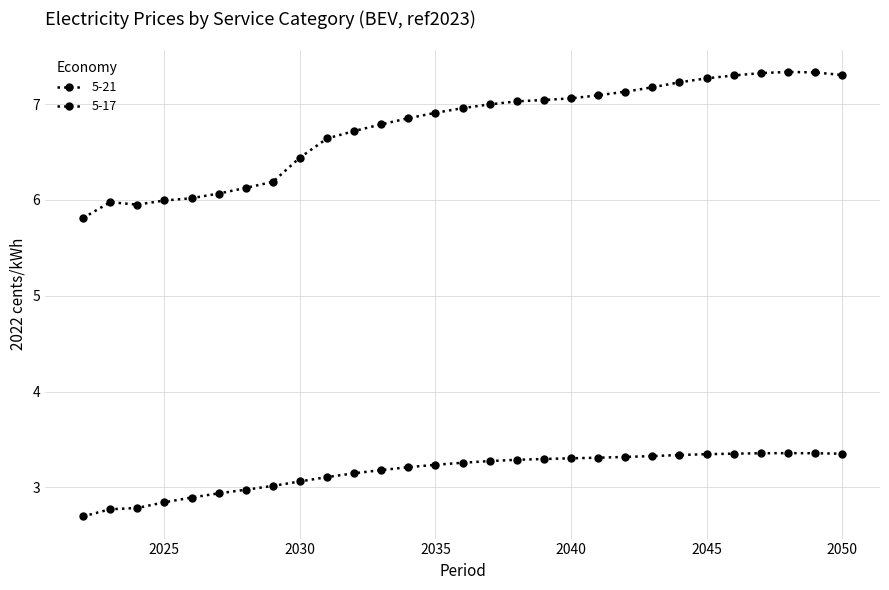

Does the chart have visible grid lines?

Yes